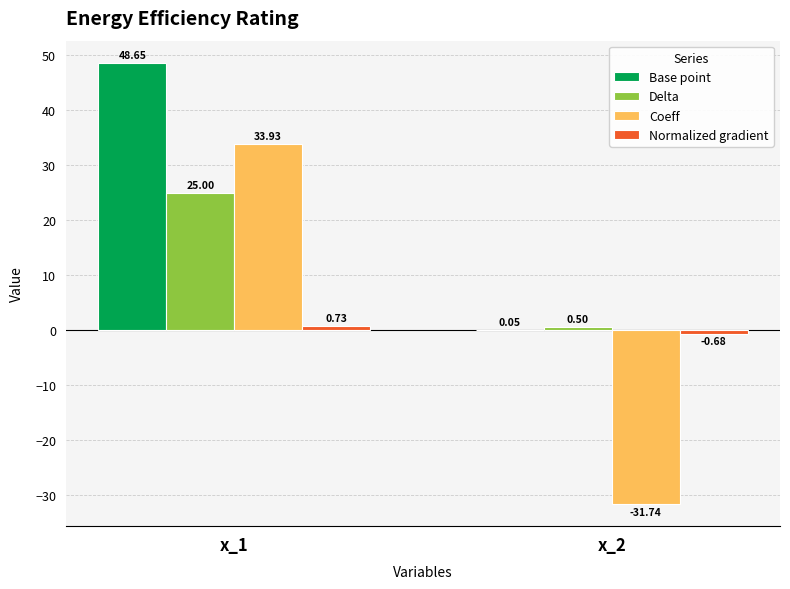

Which series has the largest total across all categories?

Base point